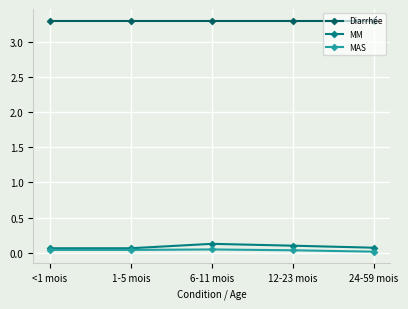

Does the chart display data point markers on the line(s)?

Yes